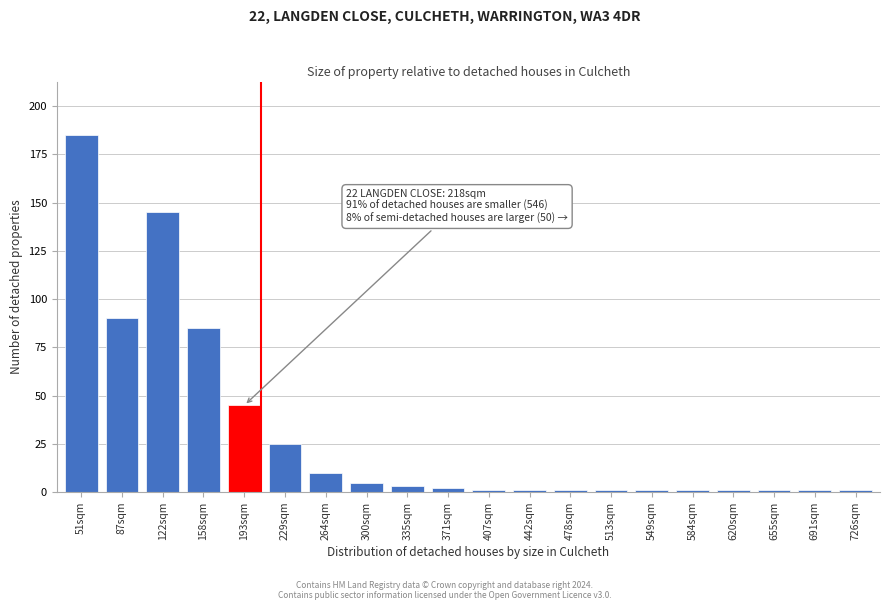

Reading left to right, transcribe all the data shown in this chart.

185	90	145	85	45	25	10	5	3	2	1	1	1	1	1	1	1	1	1	1